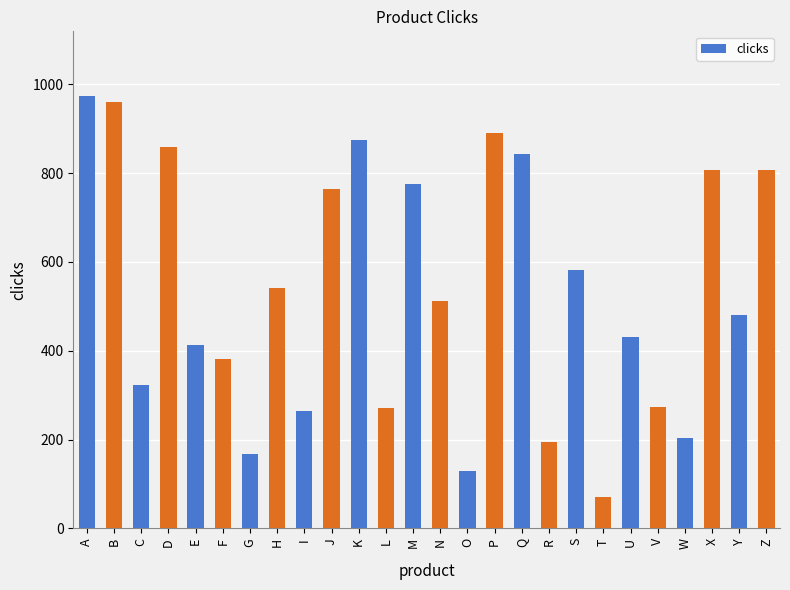

What value does the data have at Z, to the nearest 50?

800